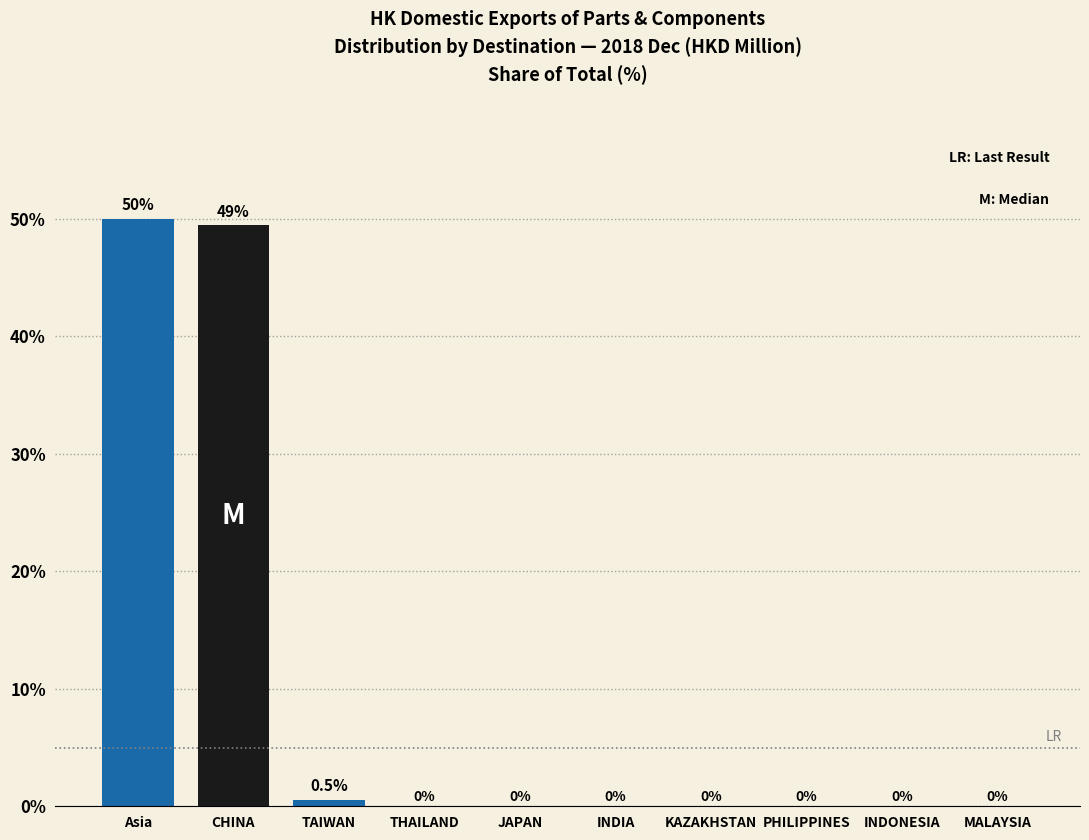

What value does the data have at CHINA?

49.5